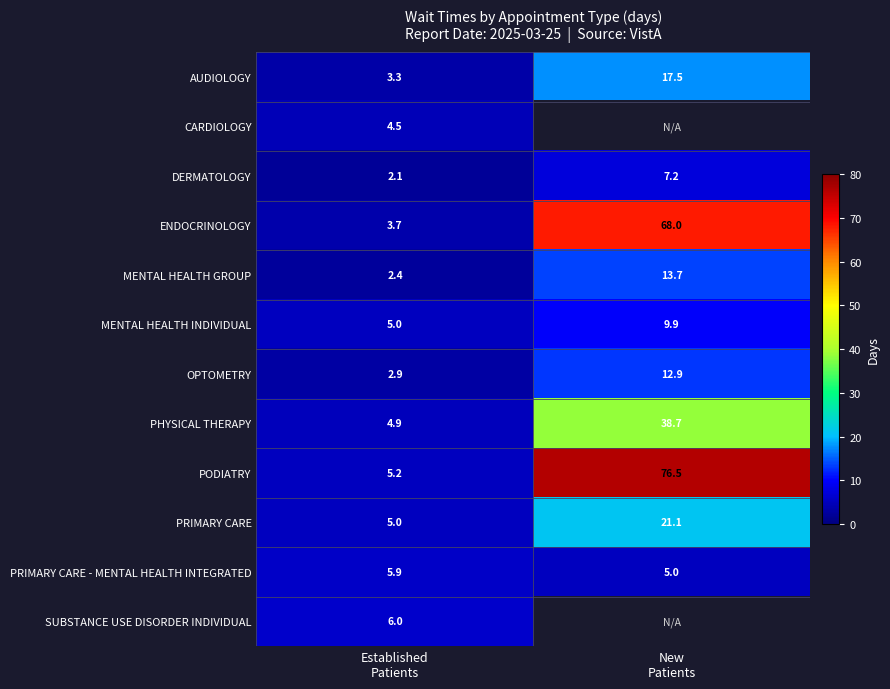

What is the difference between the highest and lowest values at New
Patients?

71.5